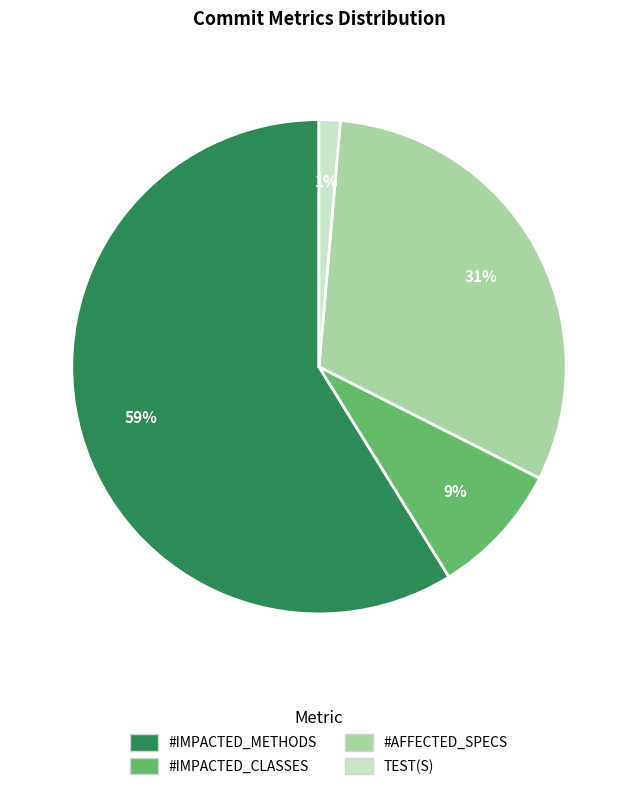

Rank the categories by value from lowest to highest.

TEST(S), #IMPACTED_CLASSES, #AFFECTED_SPECS, #IMPACTED_METHODS